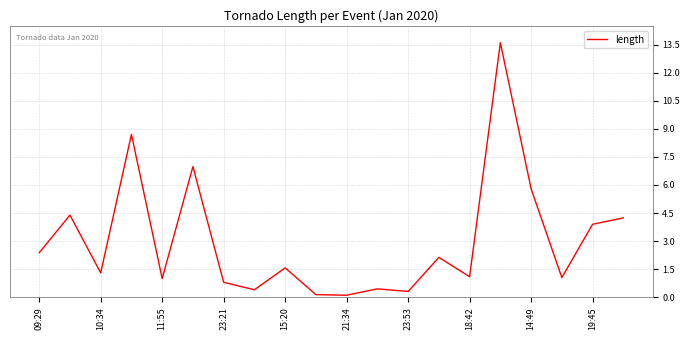

What is the difference between the maximum and minimum values?

13.5